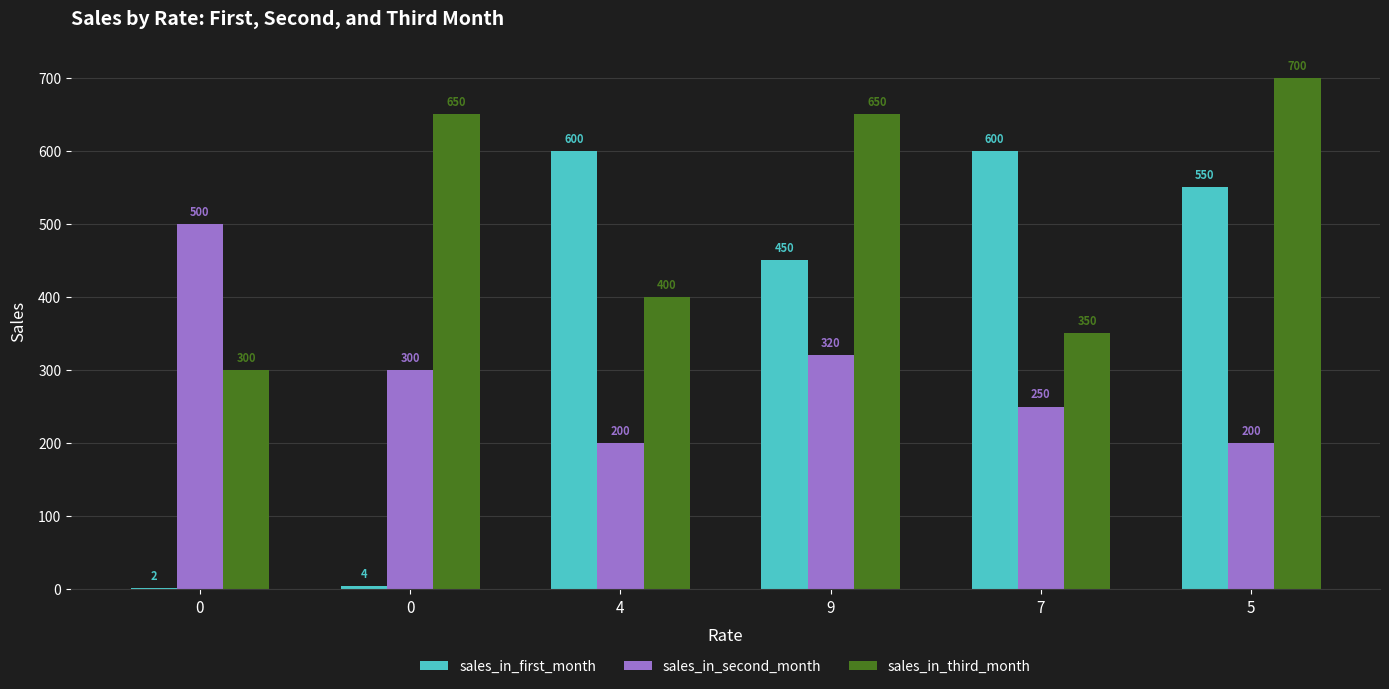

Which series has the widest spread of values?

sales_in_first_month